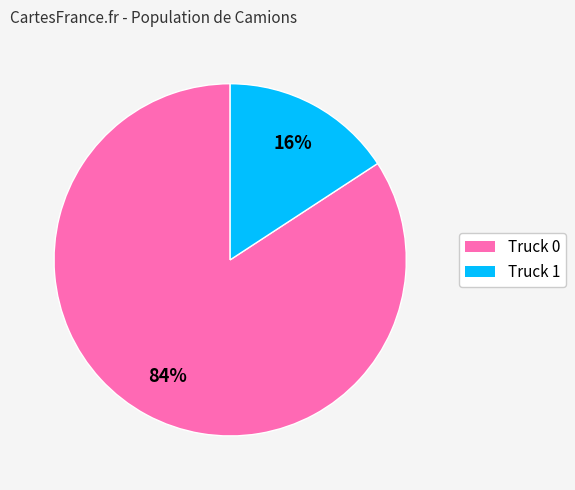

To the nearest percent, what is the difference between the largest and smallest slice percentages?

68%